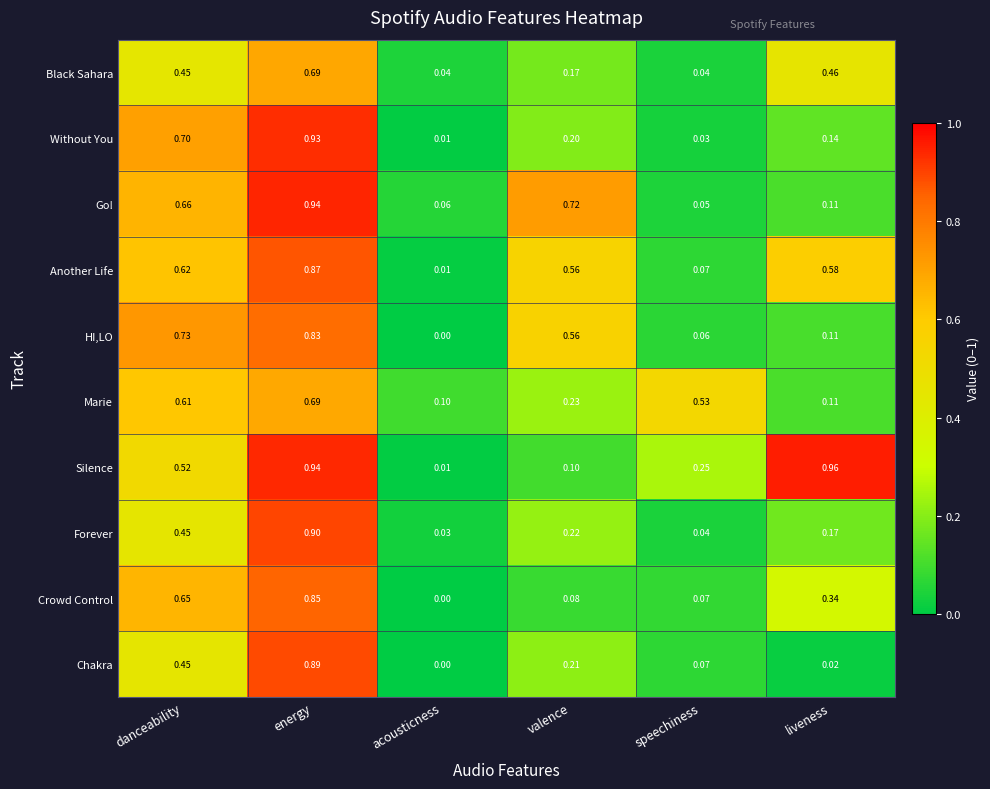

Which category has the highest value across all series?

liveness